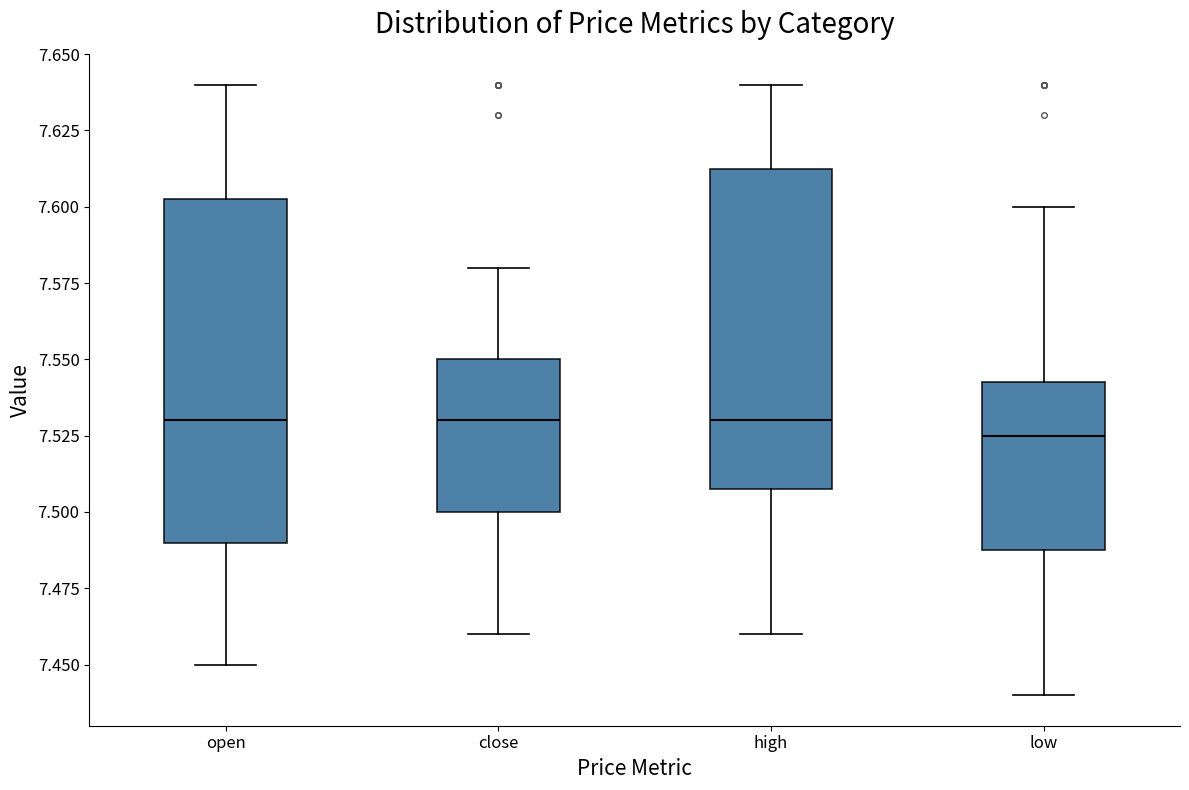

Reading left to right, transcribe this box plot: for each box, give where its median line is, the range the box spans, and where its two whiskers end, as read against the y-axis. The values are not printed on the chart, so give them approximately, as read against the axis.

open: median 7.530, box 7.490 to 7.605, whiskers 7.450 to 7.640
close: median 7.530, box 7.500 to 7.550, whiskers 7.460 to 7.580
high: median 7.530, box 7.510 to 7.615, whiskers 7.460 to 7.640
low: median 7.525, box 7.490 to 7.545, whiskers 7.440 to 7.600